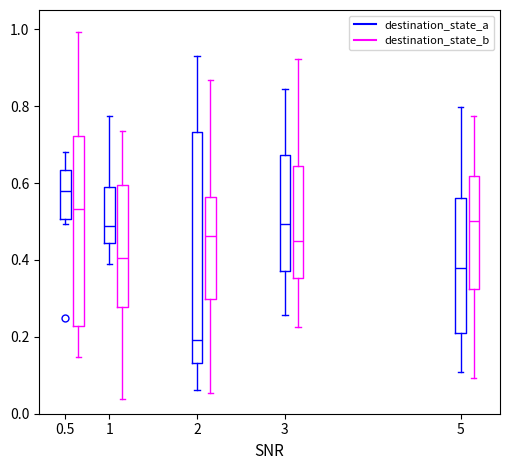

Where does the upper whisker of the box for 1 (destination_state_b) end on the y-axis? The values are not printed on the chart, so give them approximately, as read against the axis.

0.74